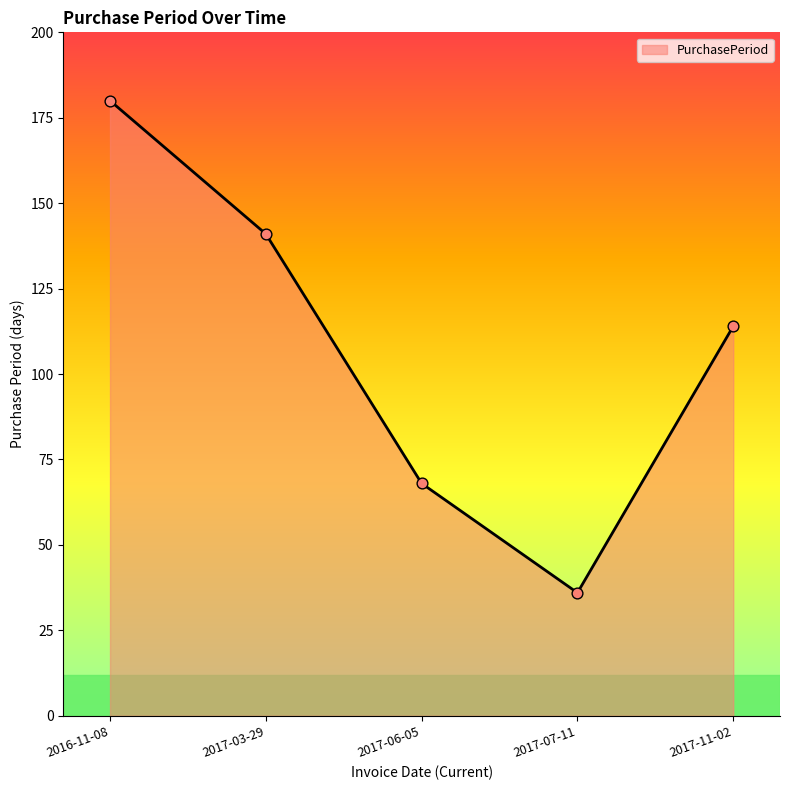

Between 2017-03-29 and 2017-11-02, which is larger?

2017-03-29